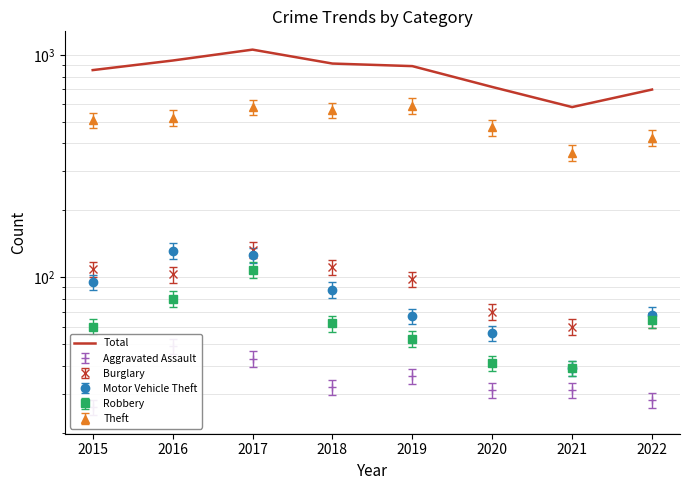

Is this an area chart (filled region under the line)?

No